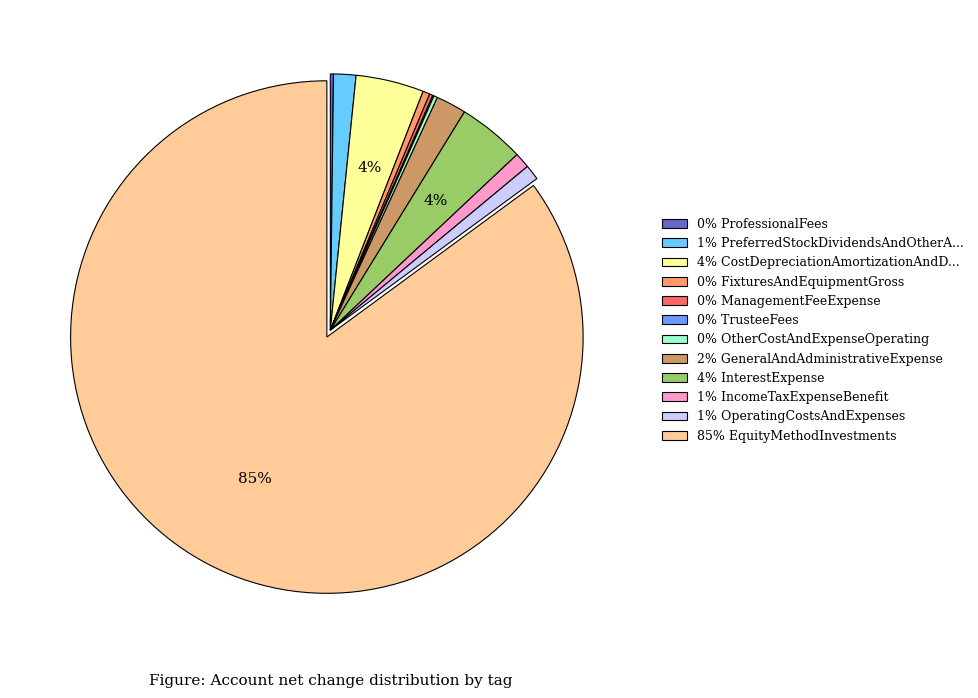

Which slice is the largest?

85% EquityMethodInvestments